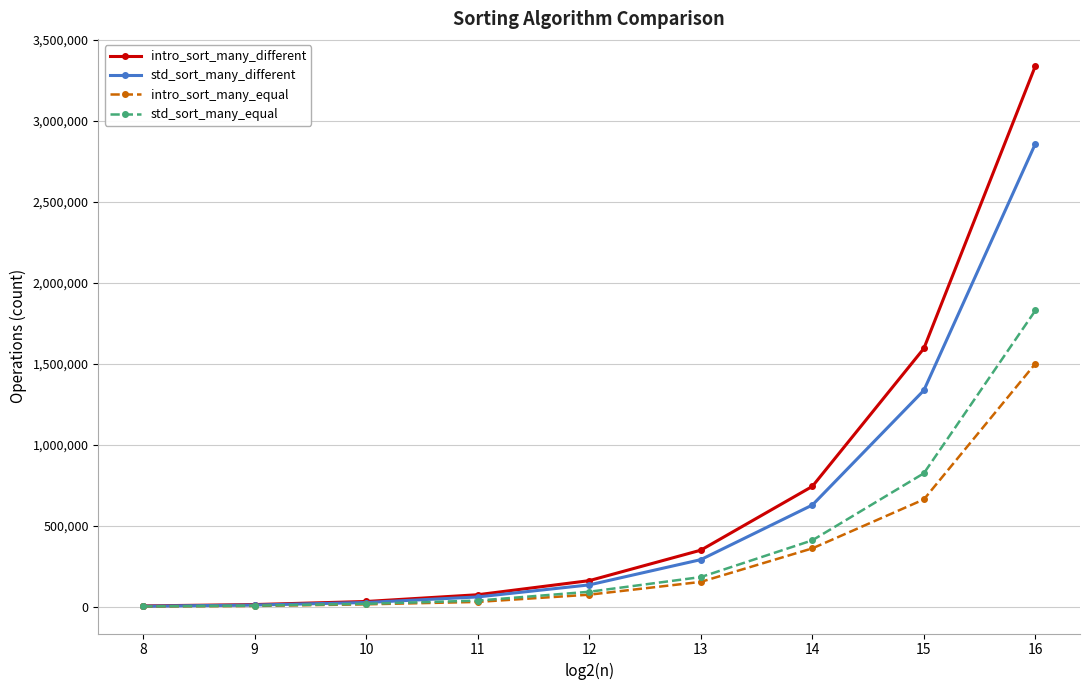

What is the highest value of the intro_sort_many_different series?

3338410